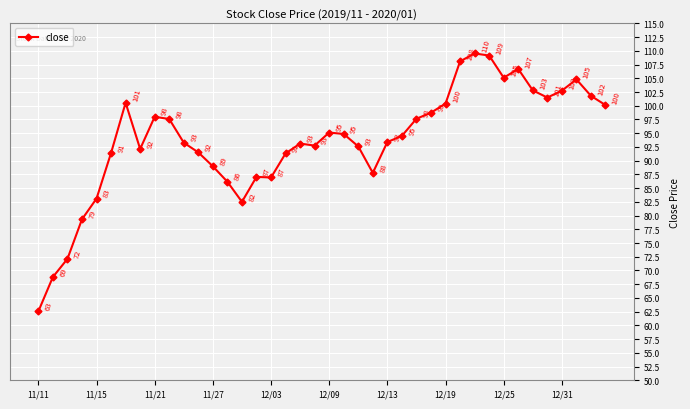

What is the value of the 30th point from the left?

108.1